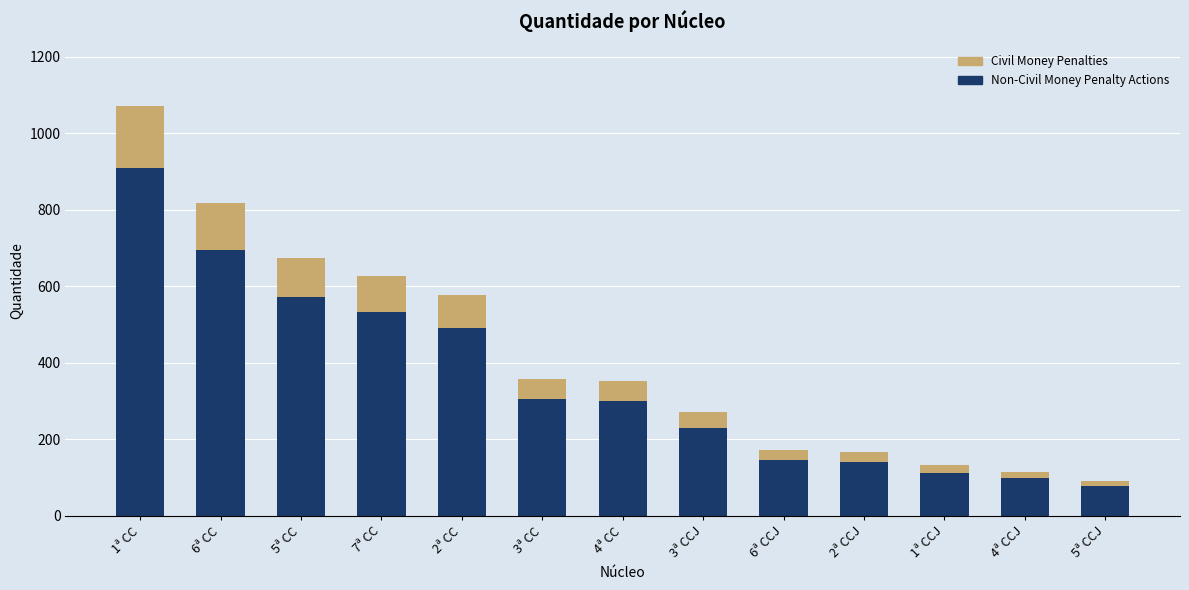

At which category is the sum across all series the highest?

1ª CC